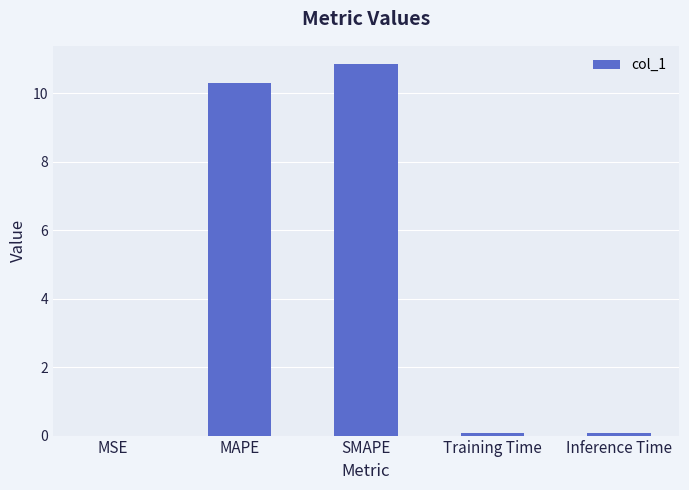

Between SMAPE and Training Time, which is larger?

SMAPE